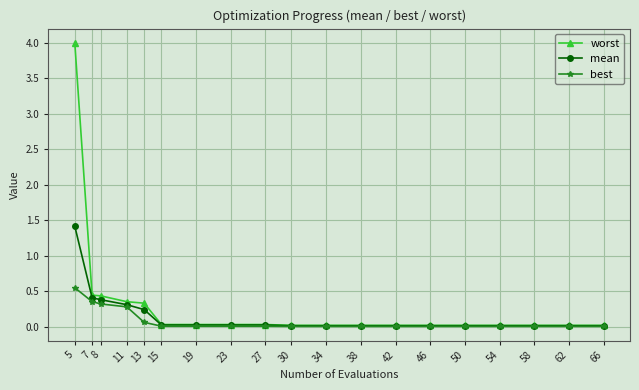

What is the highest value of the worst series?

4.0